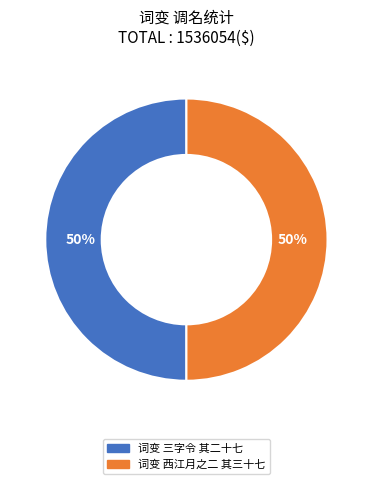

To the nearest percent, what is the average slice percentage?

50%